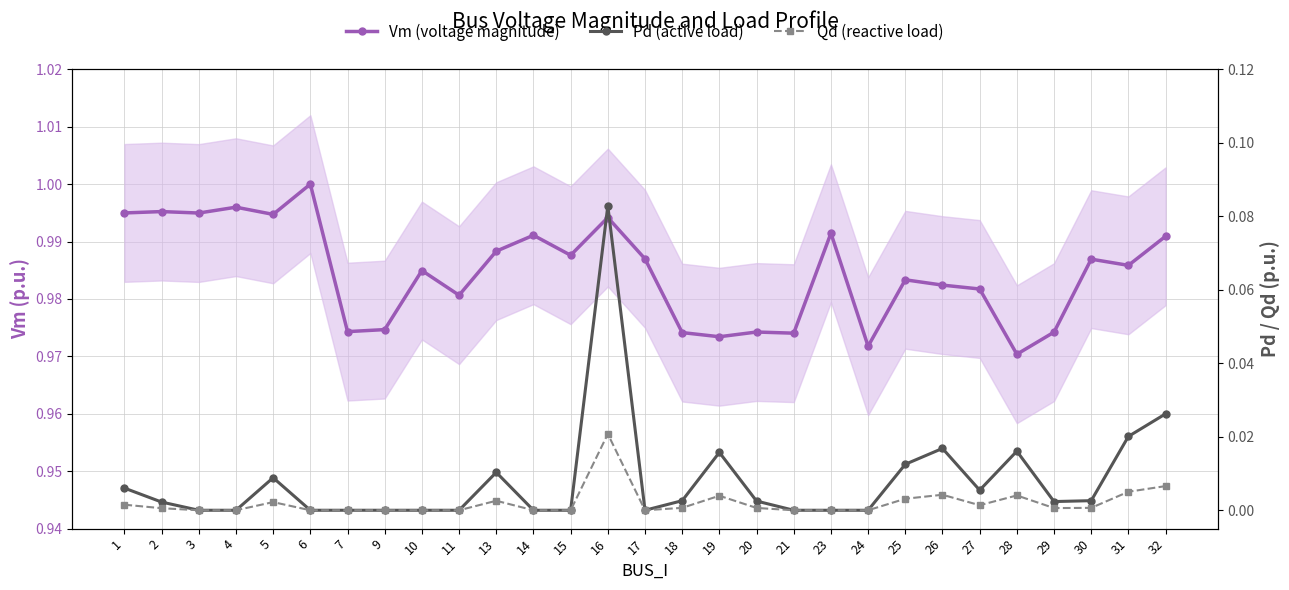

True or false: Vm (voltage magnitude) has a value of 1.3 at 9.

False